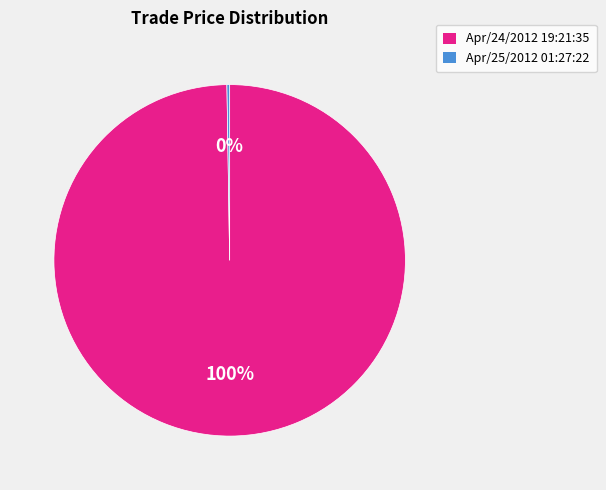

What percentage is the Apr/24/2012 19:21:35 slice, to the nearest percent?

100%